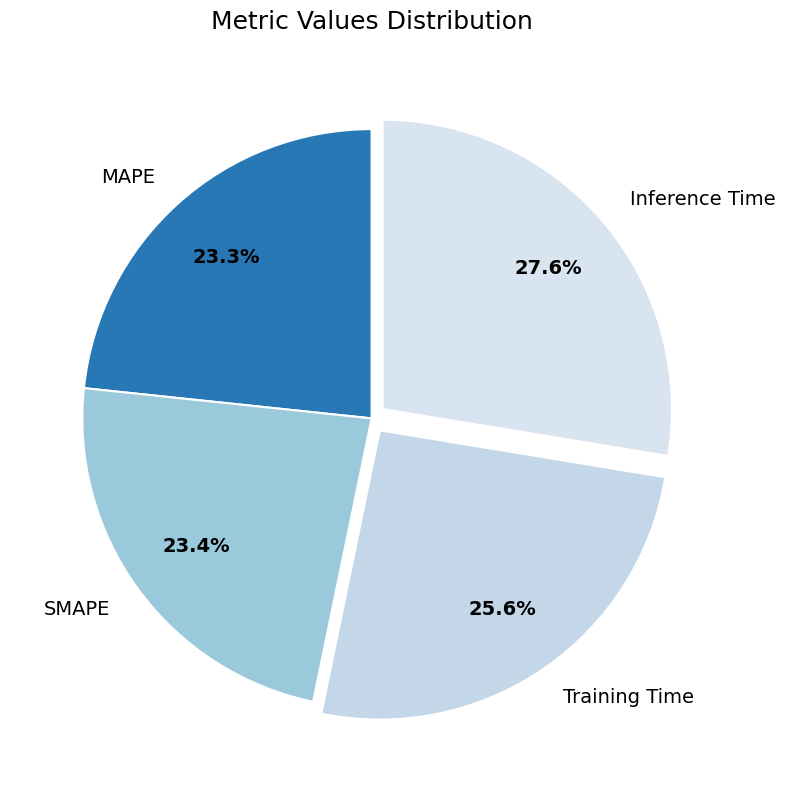

Between SMAPE and Training Time, which is larger?

Training Time